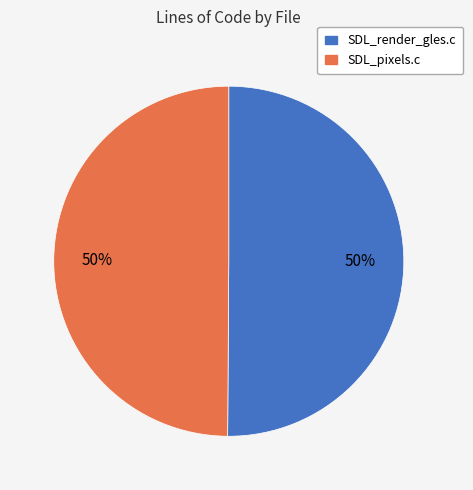

Is the sum of SDL_pixels.c and SDL_render_gles.c greater than half?

Yes